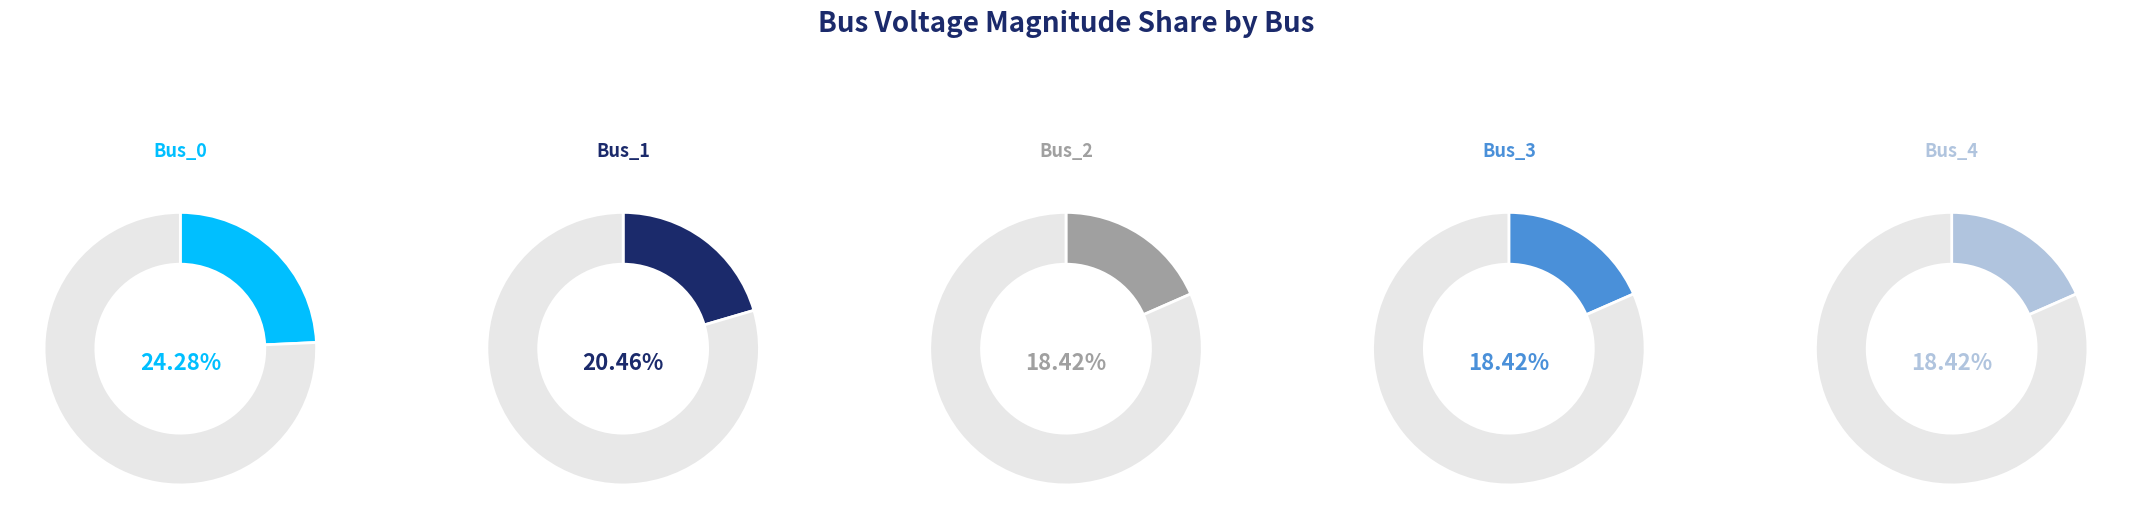

To the nearest percent, what is the difference between the largest and smallest slice percentages?

6%